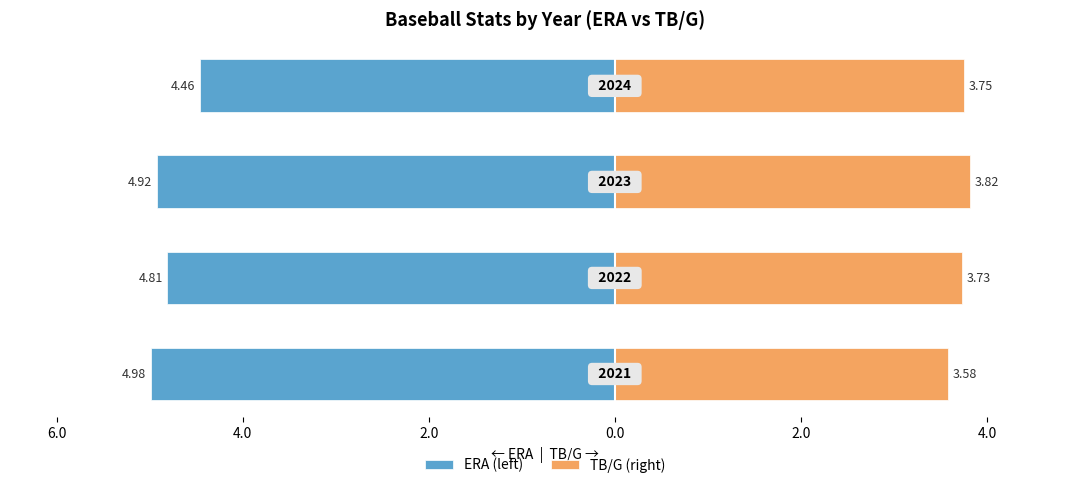

Are the bars grouped side by side (vs. stacked)?

Yes